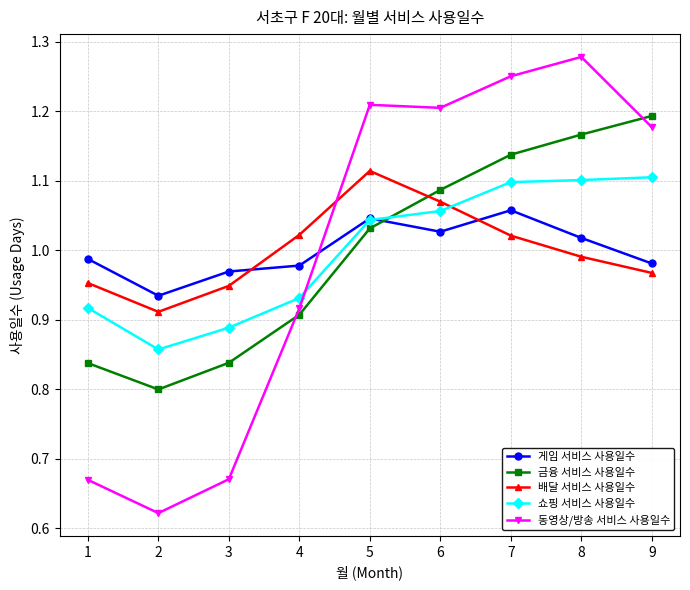

The 배달 서비스 사용일수 series shows 1.1 at 5. True or false?

True